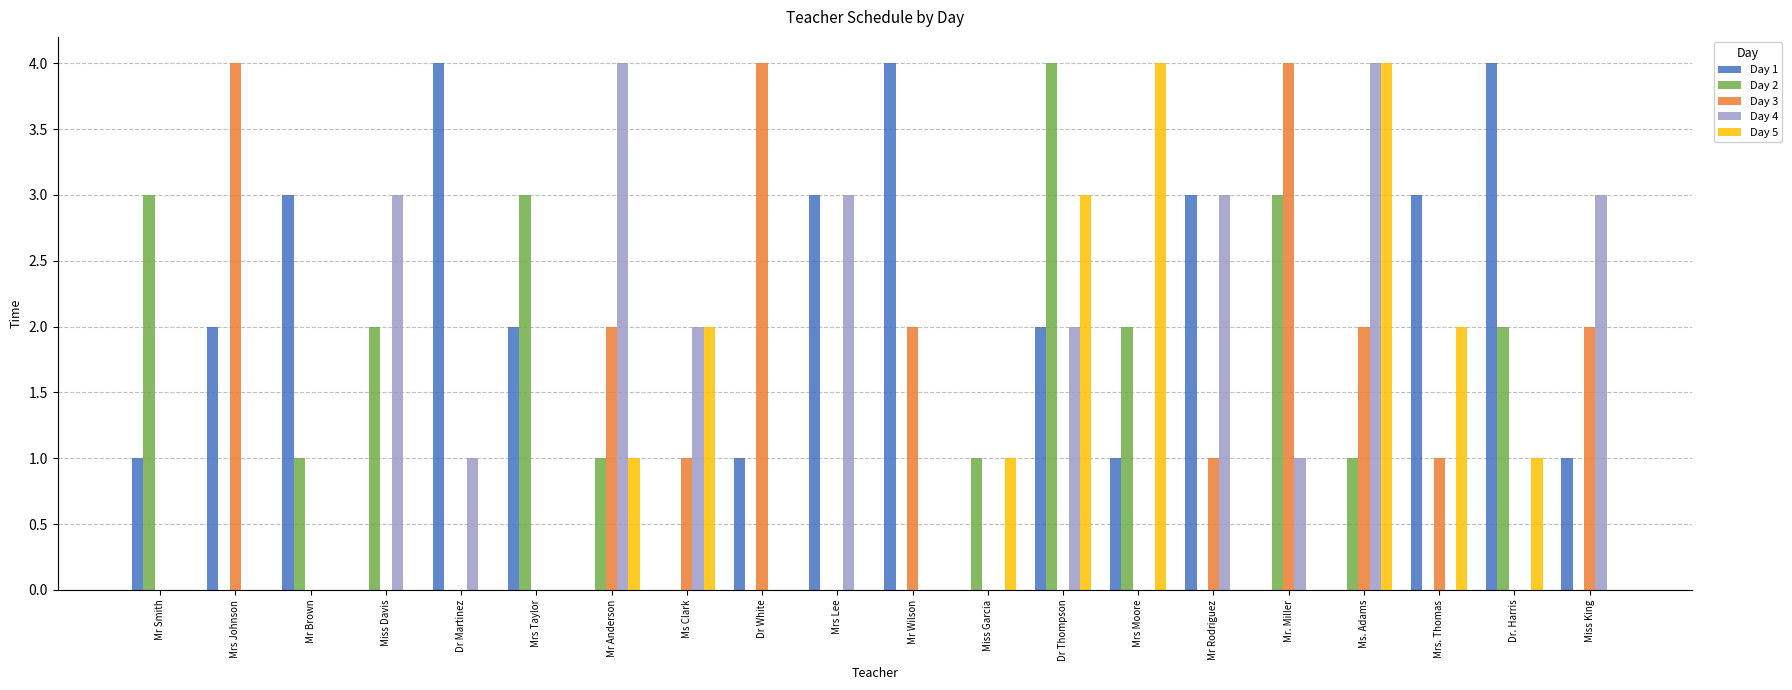

The Day 5 series shows -2 at Mrs Taylor. True or false?

False